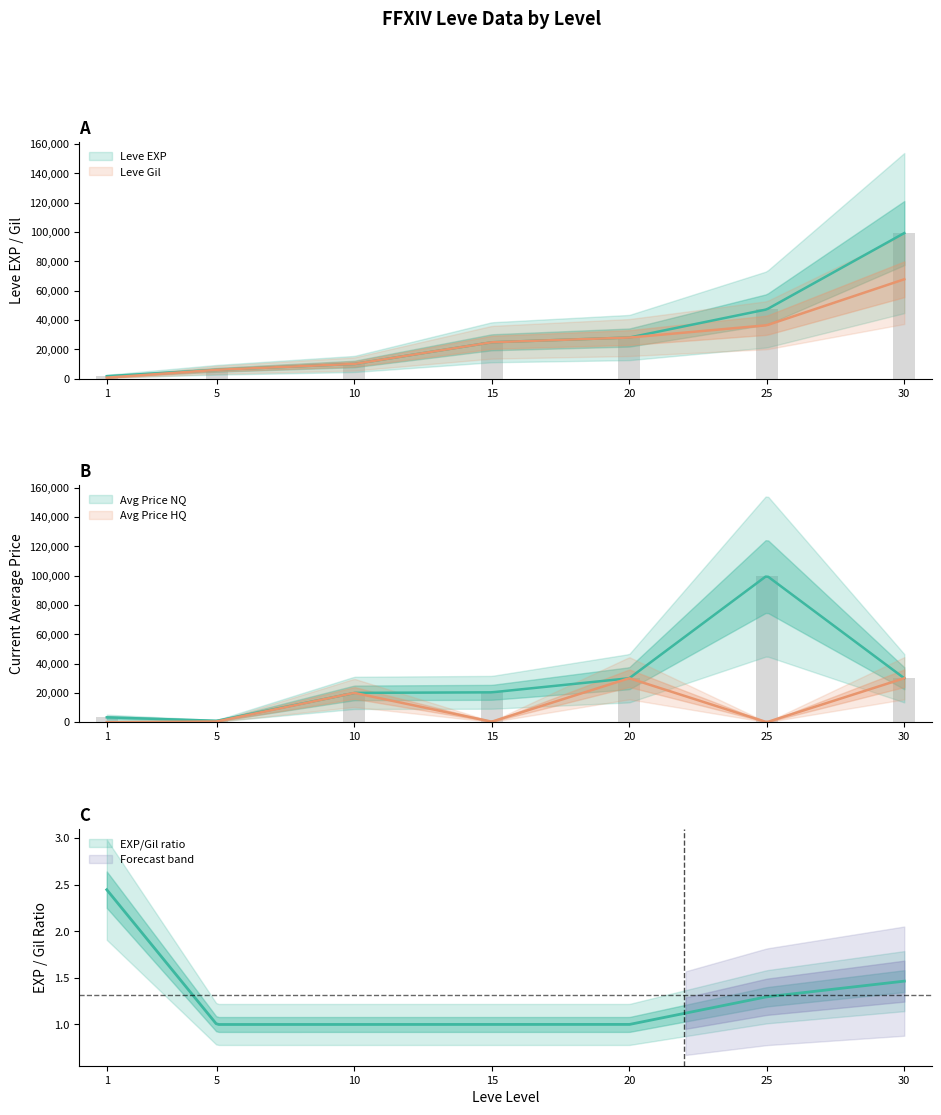

What is the average value of the currentAveragePriceHQ series?

11548